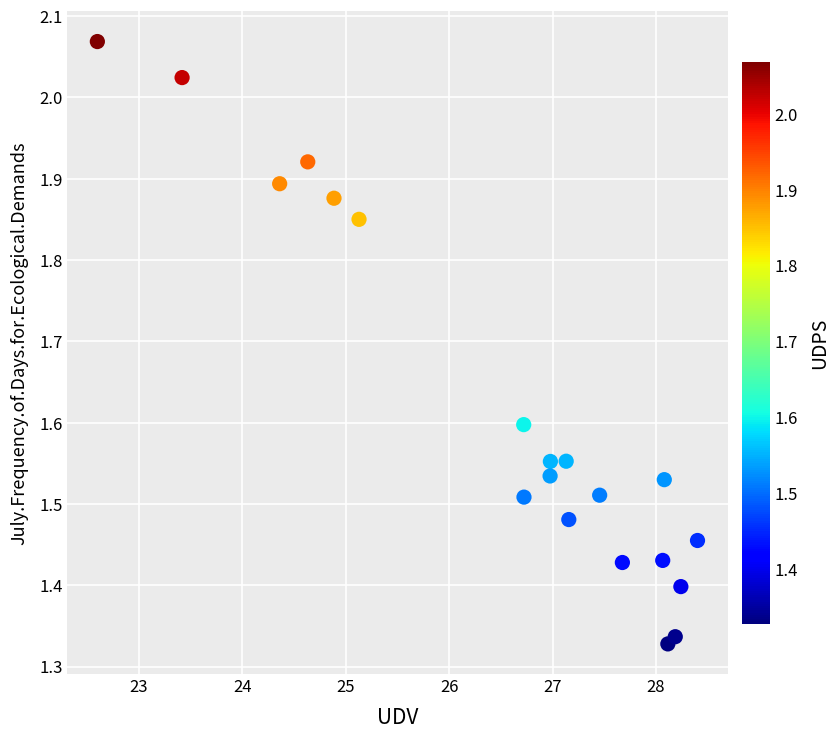

What is the range of Y values (max minus min)?

0.7